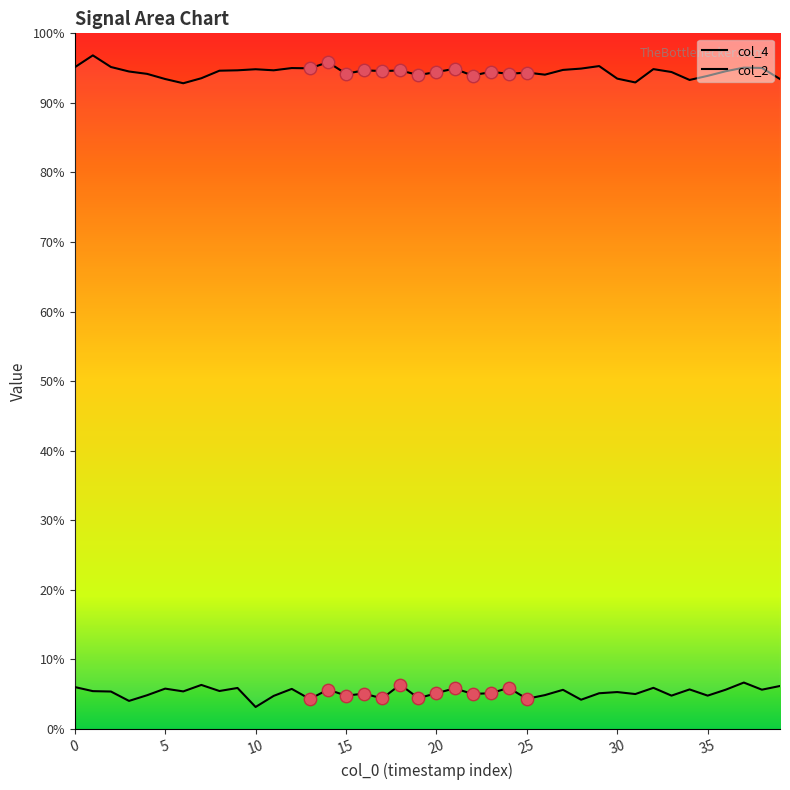

Which series has the largest total across all categories?

col_4